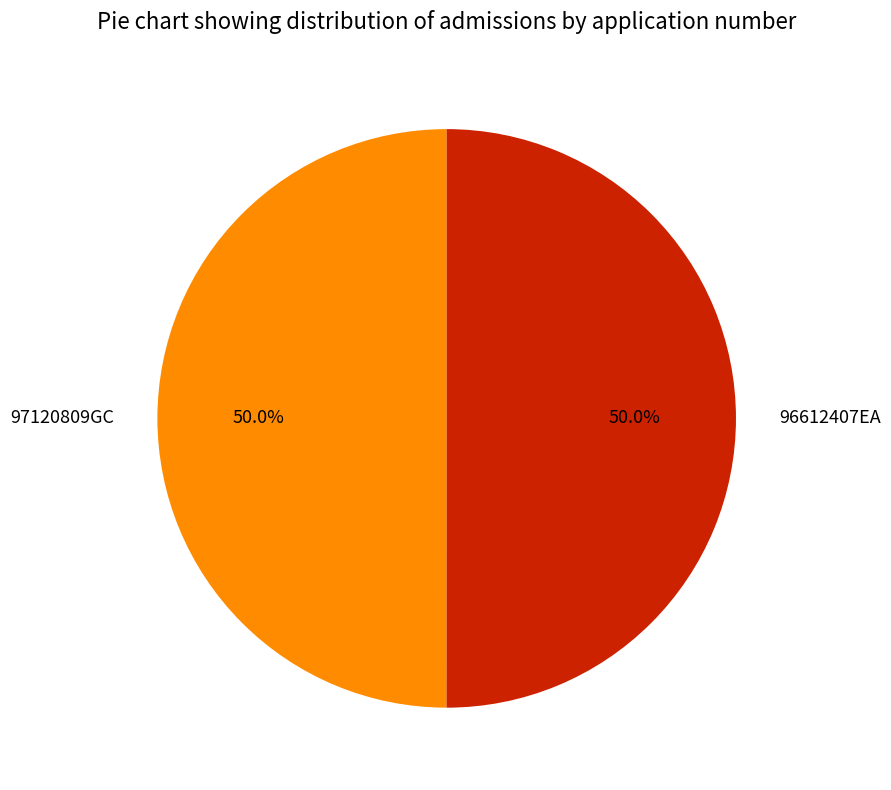

What is the ratio of the value at 97120809GC to the value at 96612407EA?

1.0